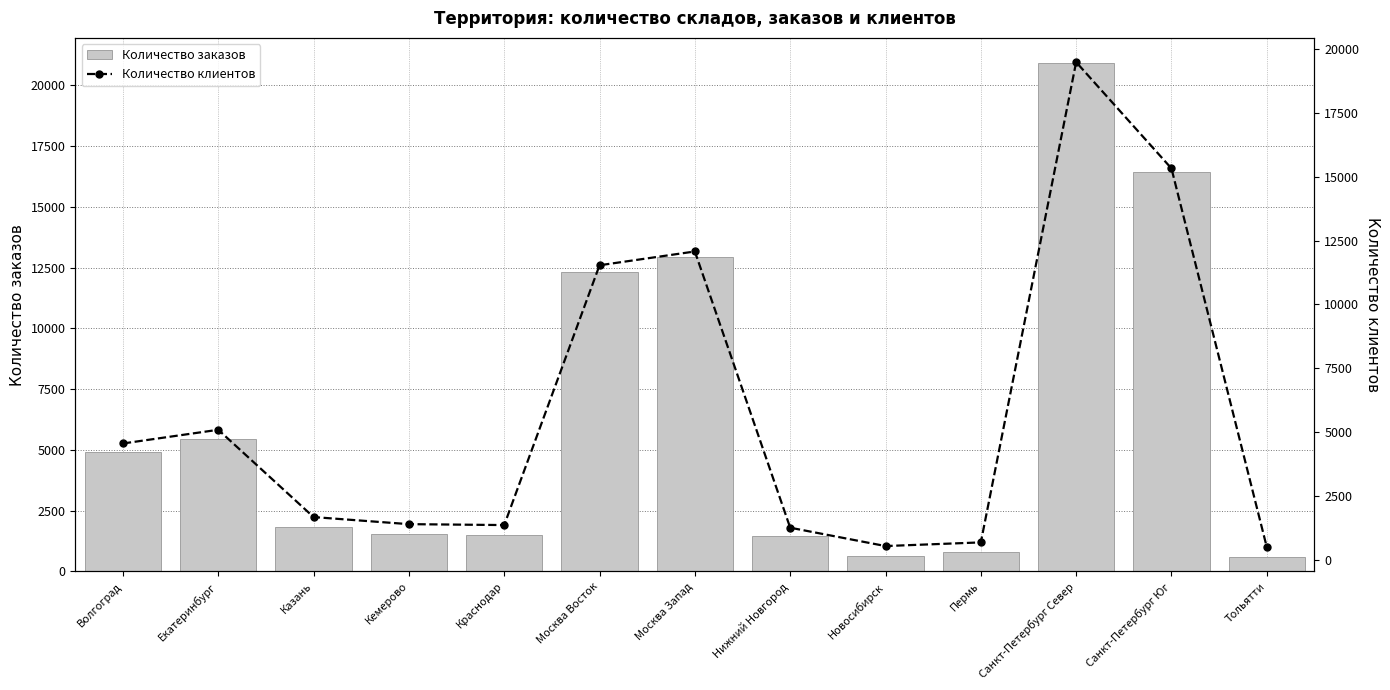

Count the number of categories in the chart.

13